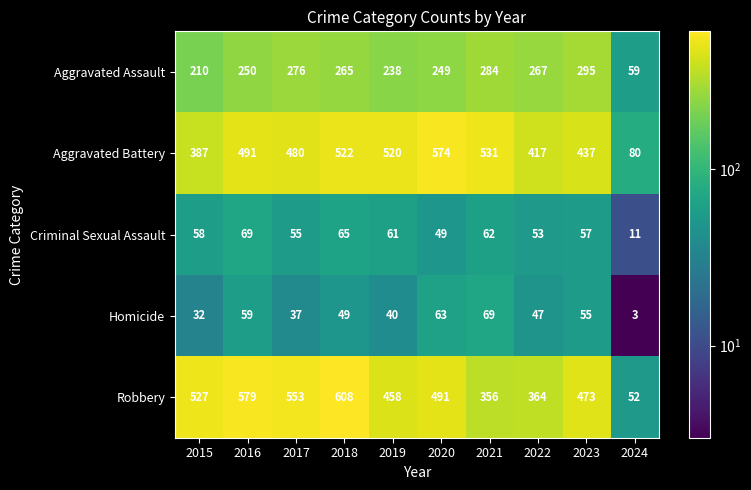

What is the smallest value displayed?

3